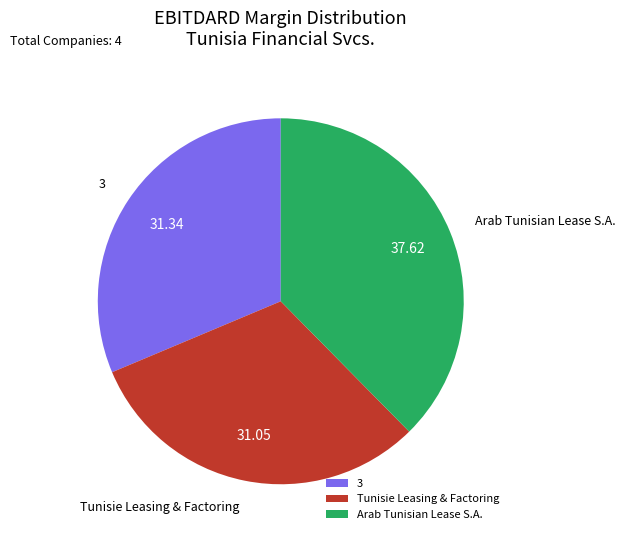

How many slices are in this pie chart?

3